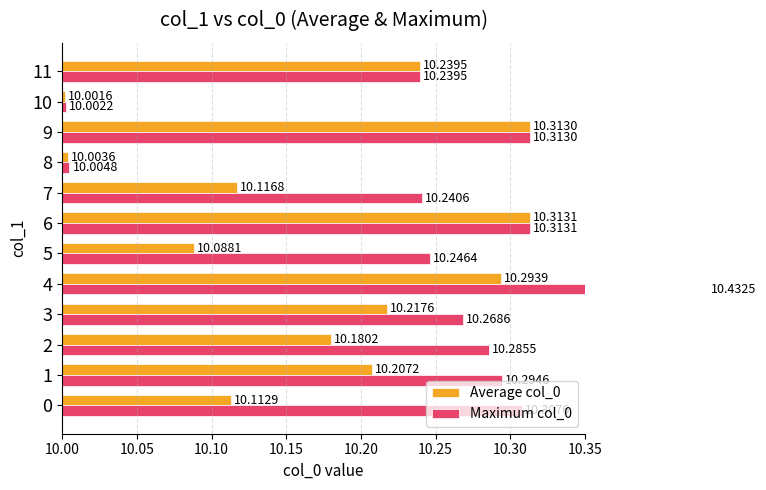

List the series in order of their overall mean, highest first.

Maximum col_0, Average col_0